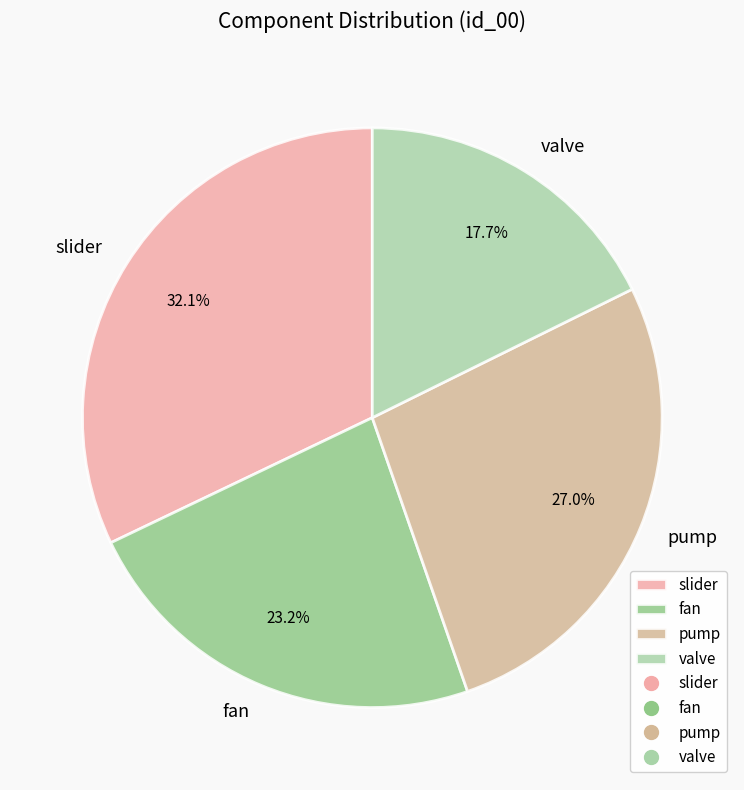

Is pump the majority of the pie?

No